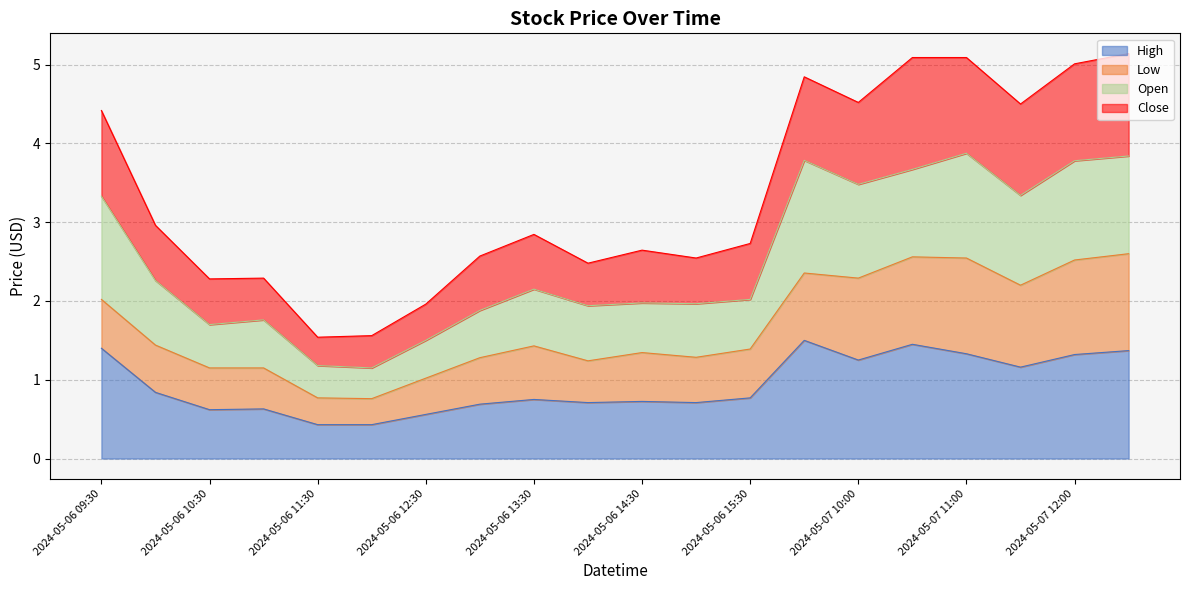

What is the lowest value of the Open series?

1.2